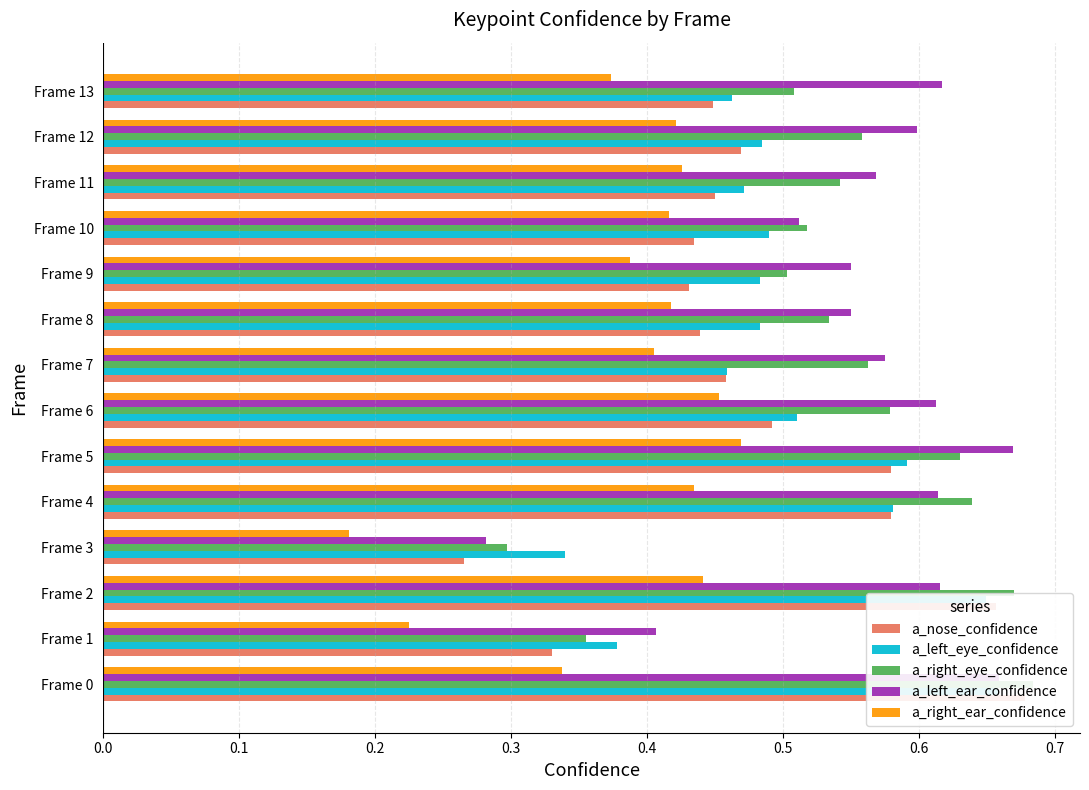

What position from the left is 0.7?

8